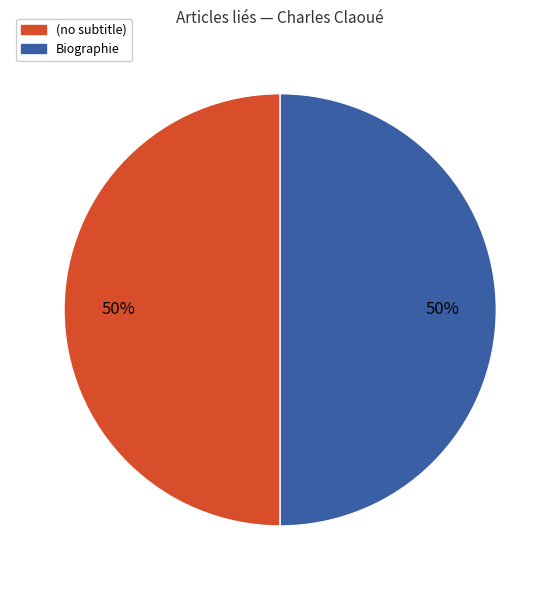

To the nearest percent, what is the average slice percentage?

50%